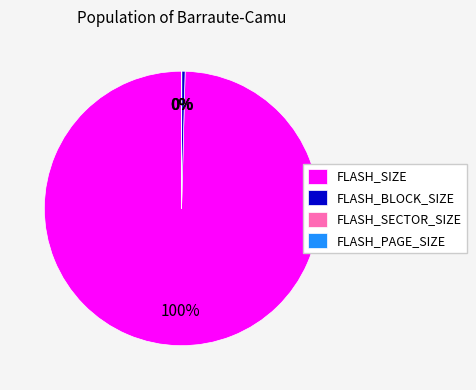

Does FLASH_SIZE represent more than half of the total?

Yes